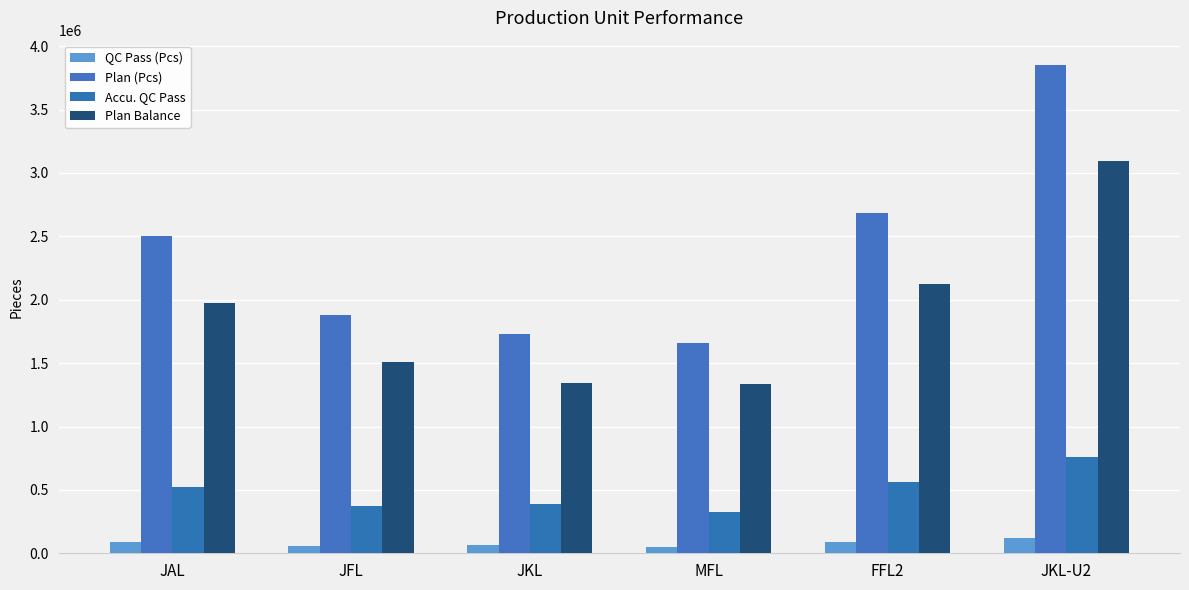

Reading left to right, transcribe all the data shown in this chart.

QC Pass (Pcs): JAL=85775	JFL=58851	JKL=65950	MFL=52658	FFL2=89390	JKL-U2=121062
Plan (Pcs): JAL=2500590	JFL=1879630	JKL=1726321	MFL=1658223	FFL2=2683316	JKL-U2=3850945
Accu. QC Pass: JAL=522455	JFL=372282	JKL=385547	MFL=322610	FFL2=562774	JKL-U2=755764
Plan Balance: JAL=1978135	JFL=1507348	JKL=1340774	MFL=1335613	FFL2=2120542	JKL-U2=3095181